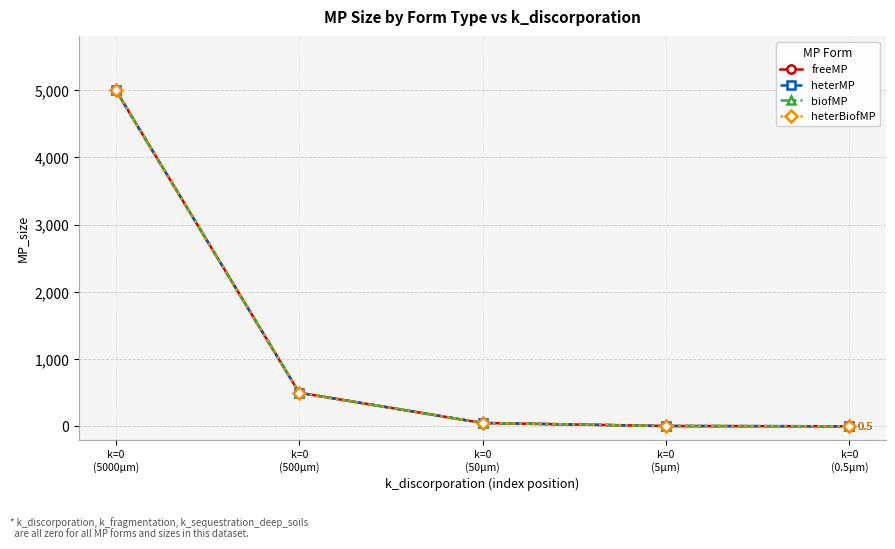

Does the chart have visible grid lines?

Yes